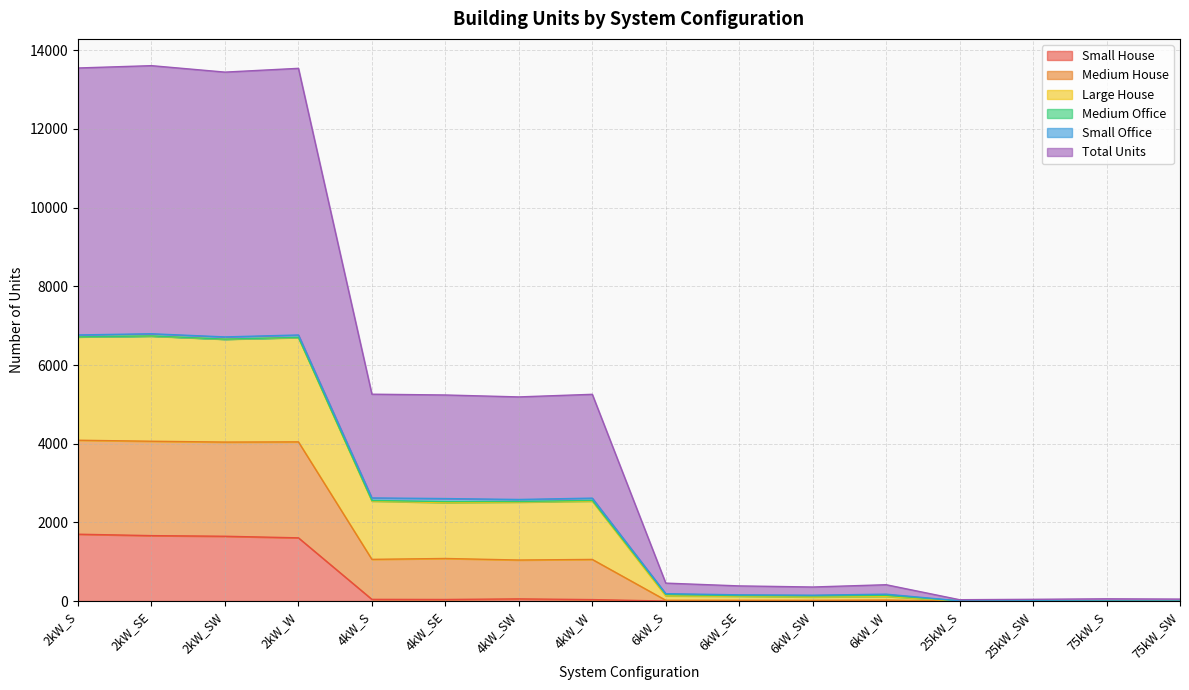

True or false: Large House and Small House cross at least once.

False